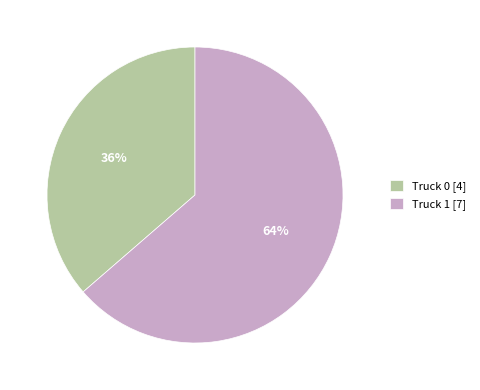

What percentage is the Truck 1 slice, to the nearest percent?

64%